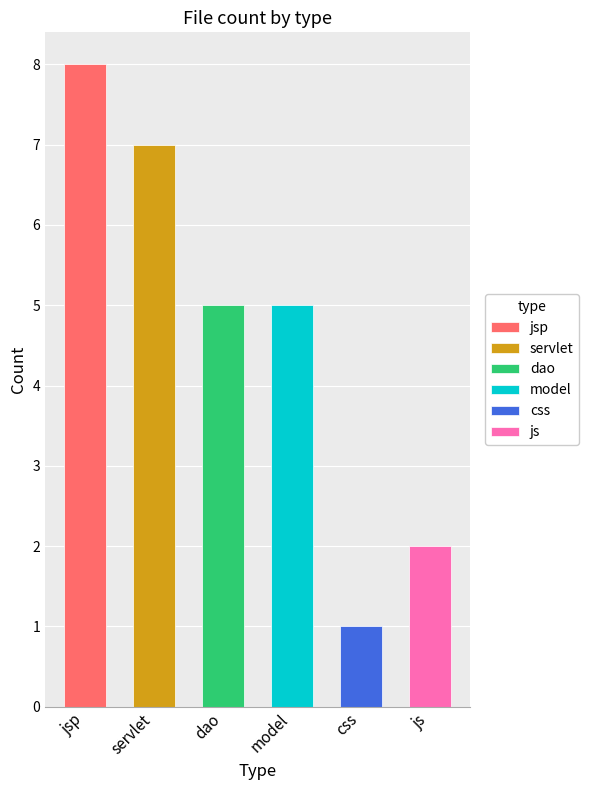

What is the difference between the maximum and minimum values?

7